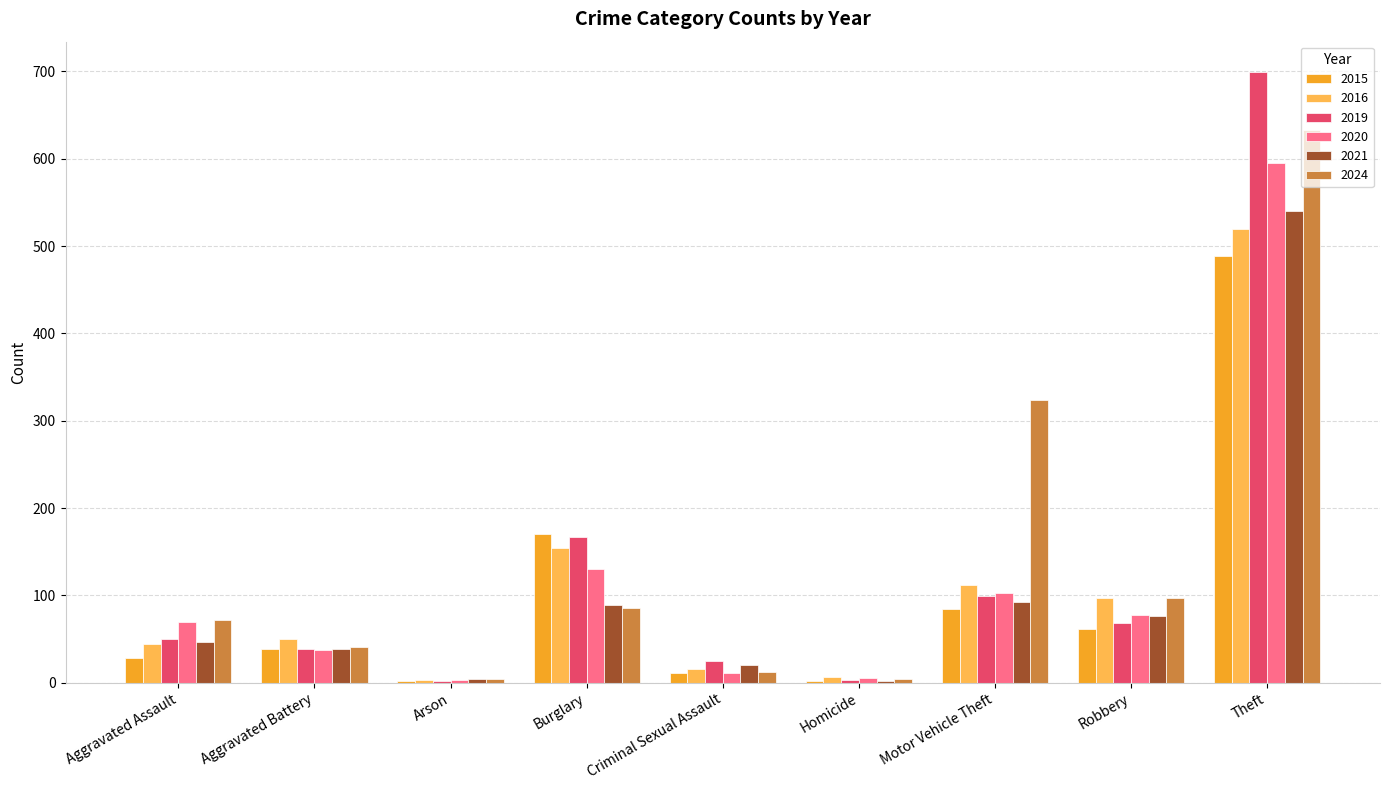

The 2021 series shows 89 at Burglary. True or false?

True